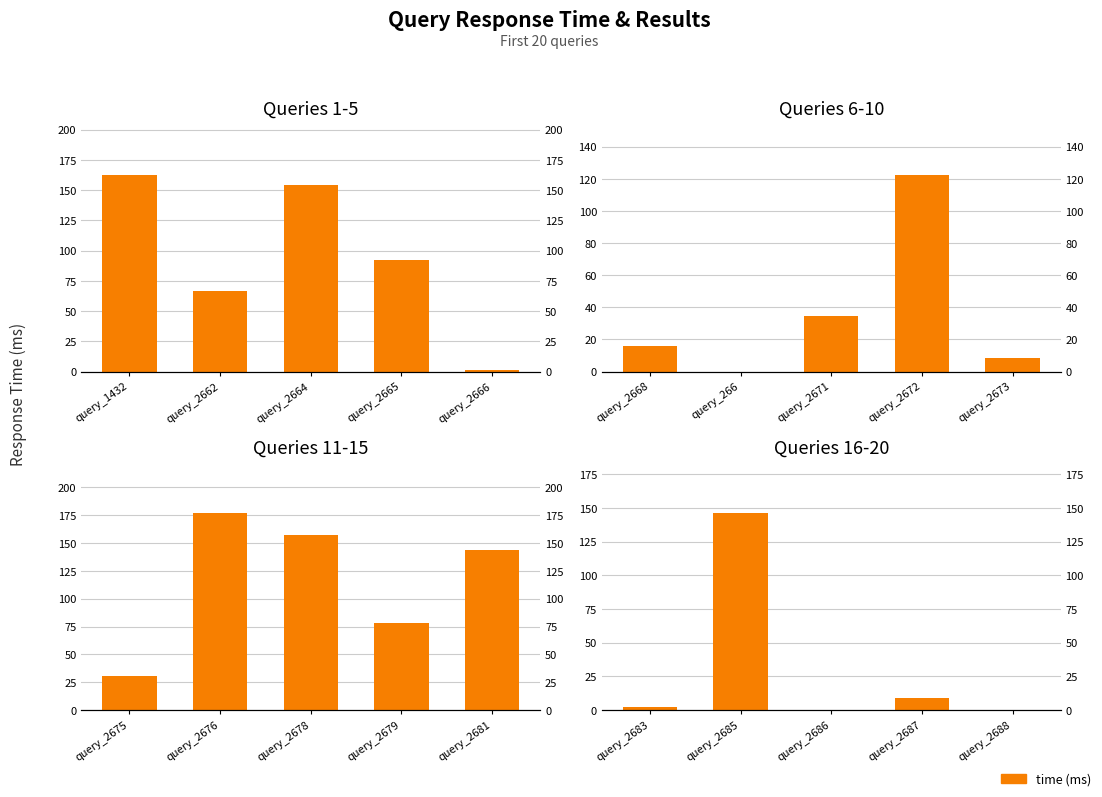

What is the minimum value shown in the chart?

0.1